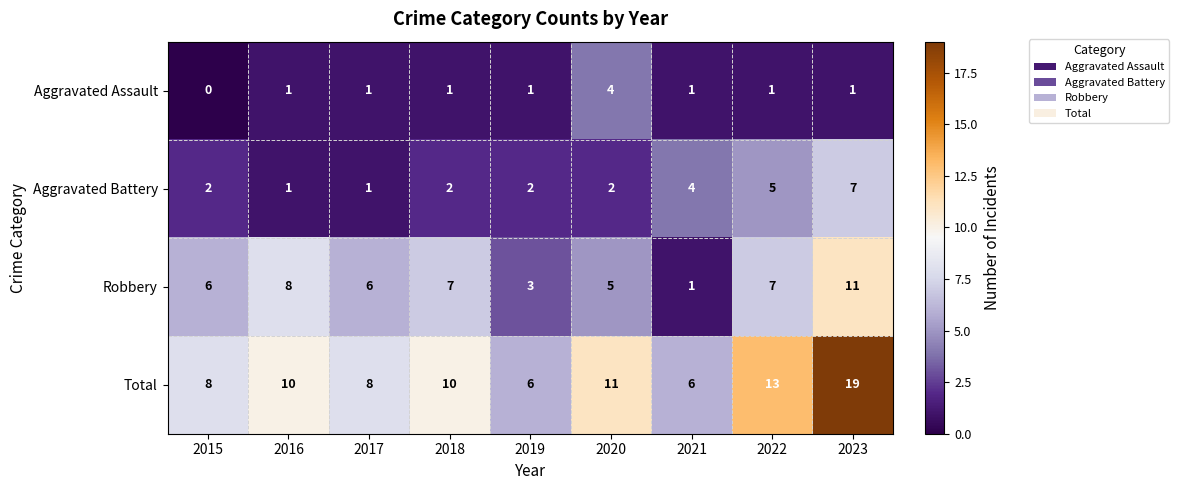

Read the Total value at 2023.

19